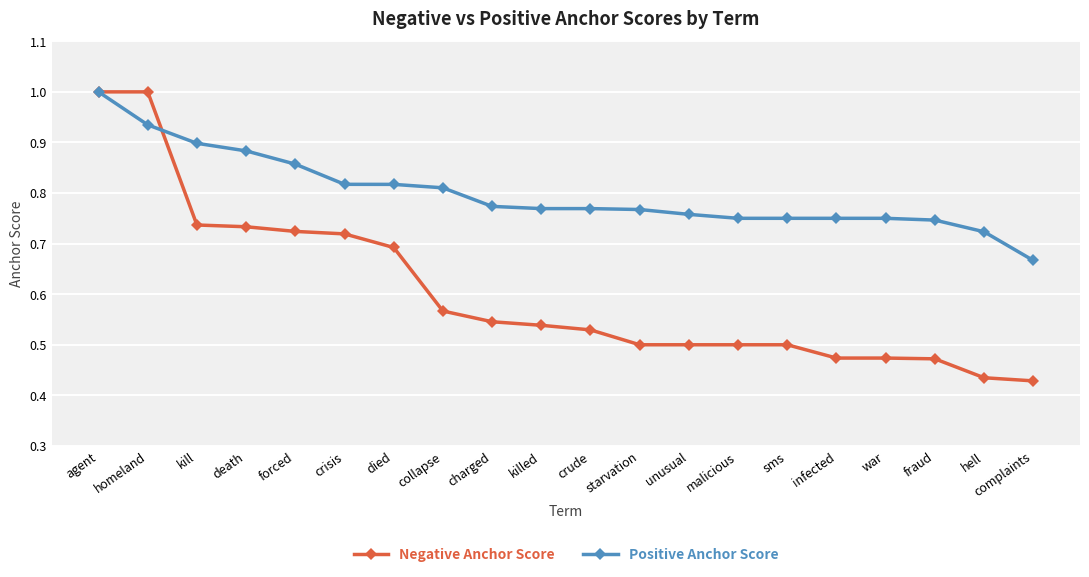

What are all the series names shown in the legend?

Negative Anchor Score, Positive Anchor Score